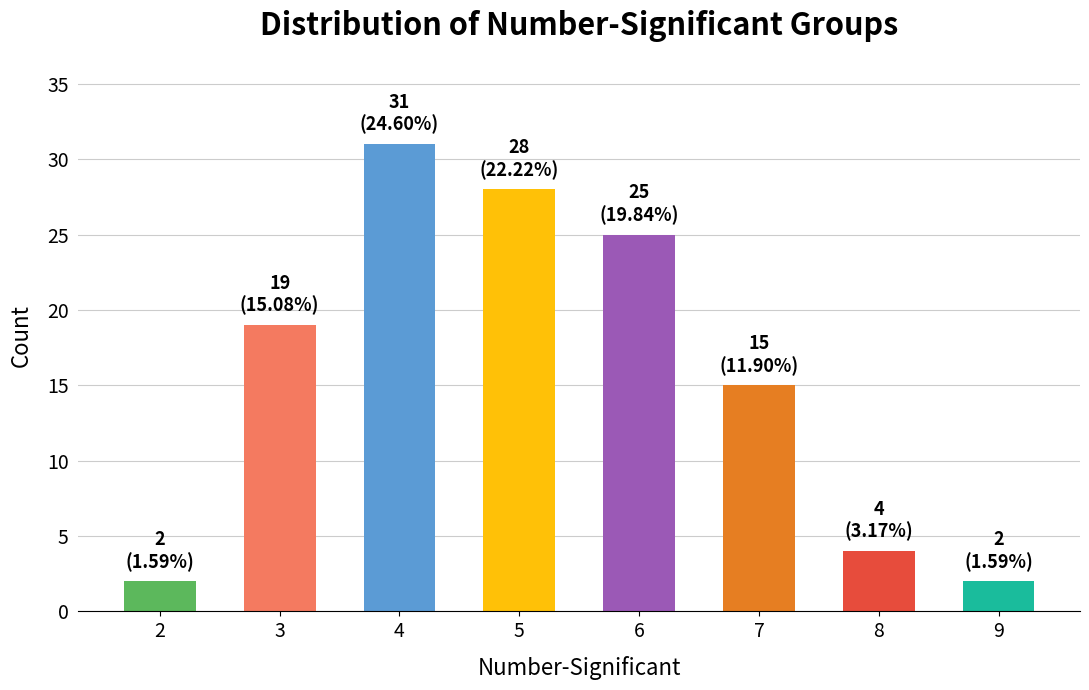

The value at 8 is 4. True or false?

True